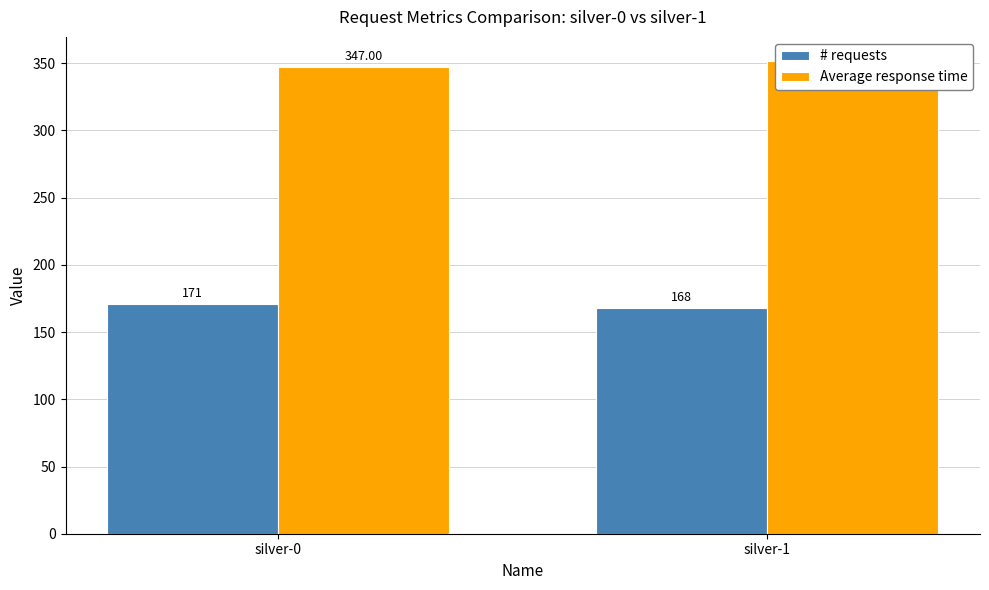

How many # requests values are between 168 and 171?

2